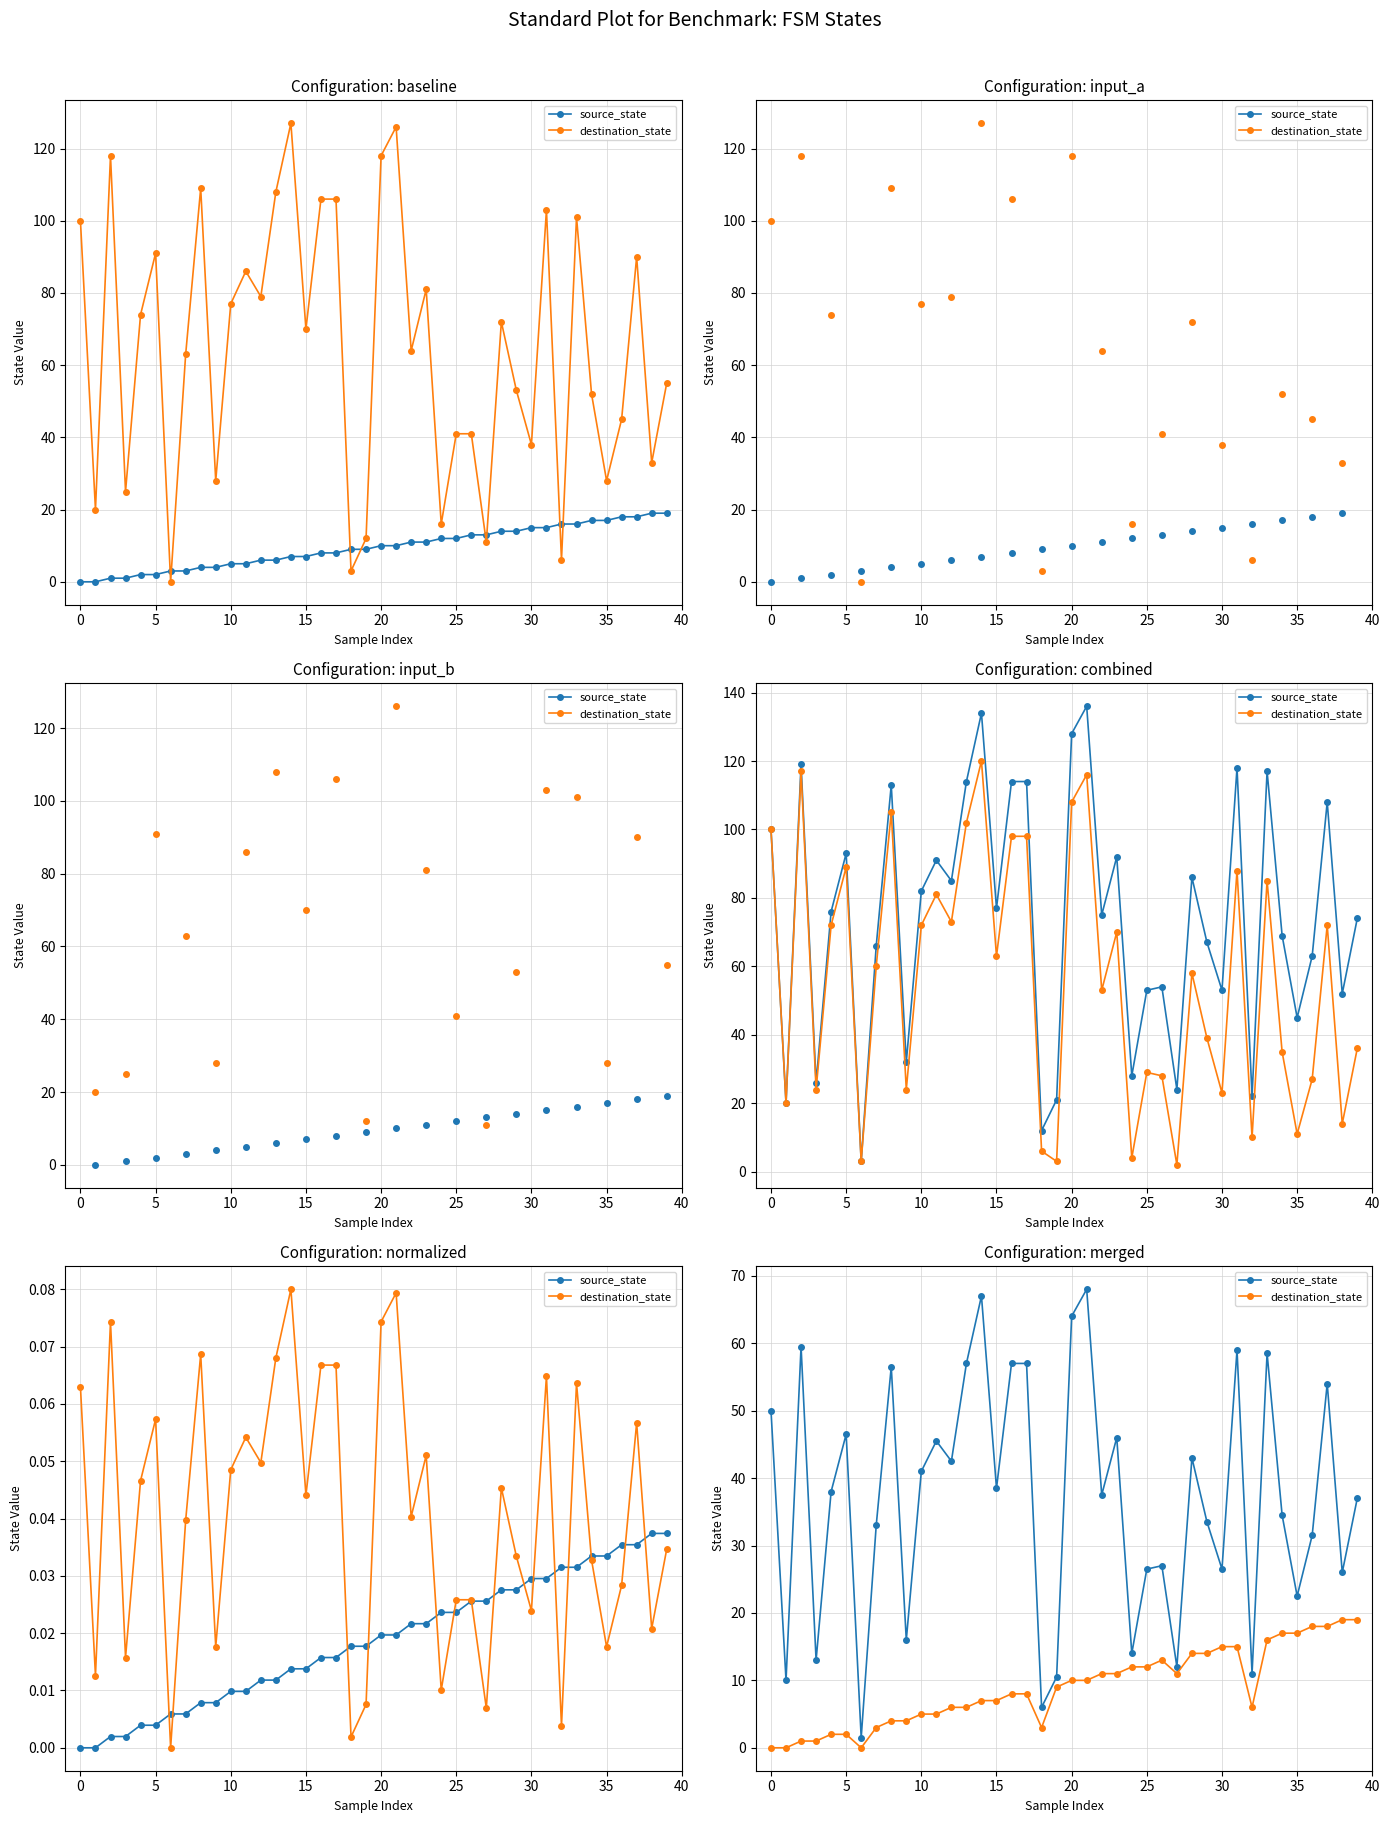

What is the total value across all series at 35?

60.5